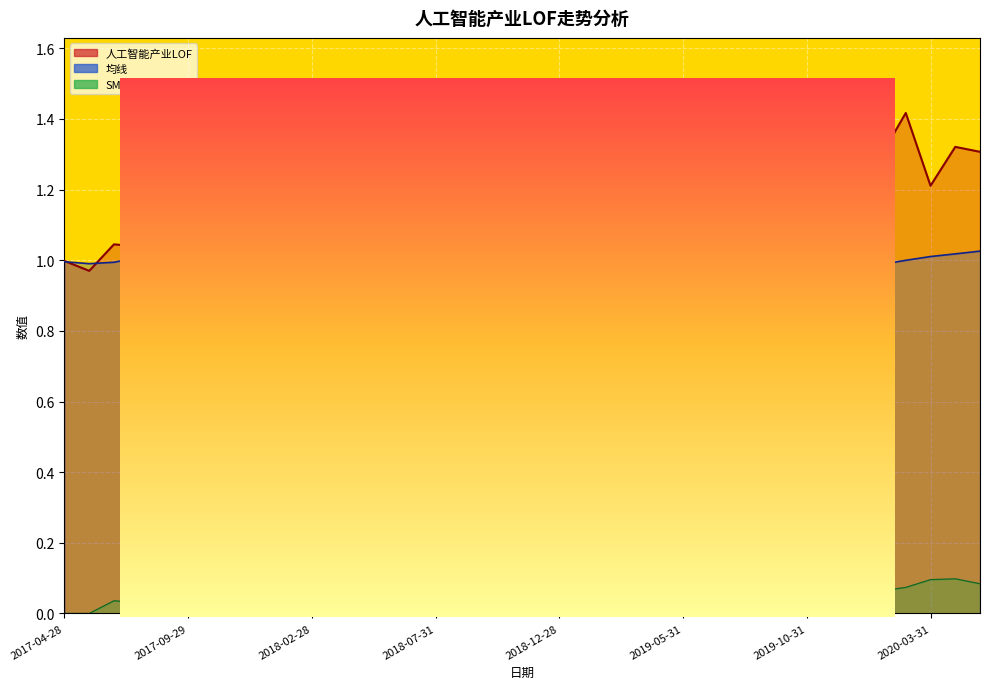

At which label does 均线 reach its minimum?

2019-02-28